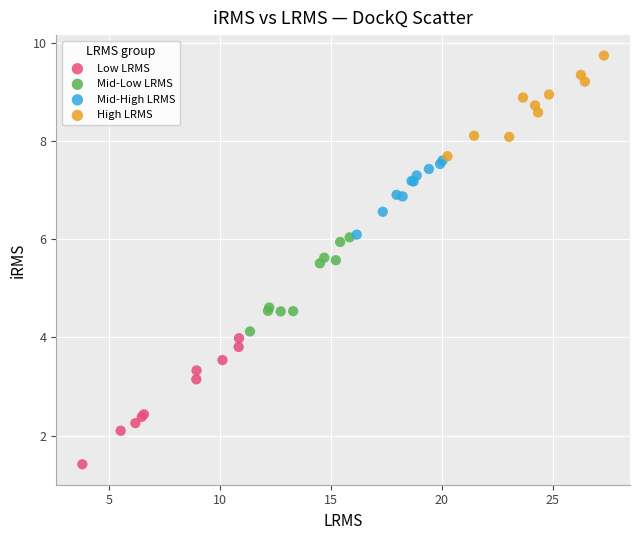

Which series reaches the minimum Y coordinate?

Low LRMS